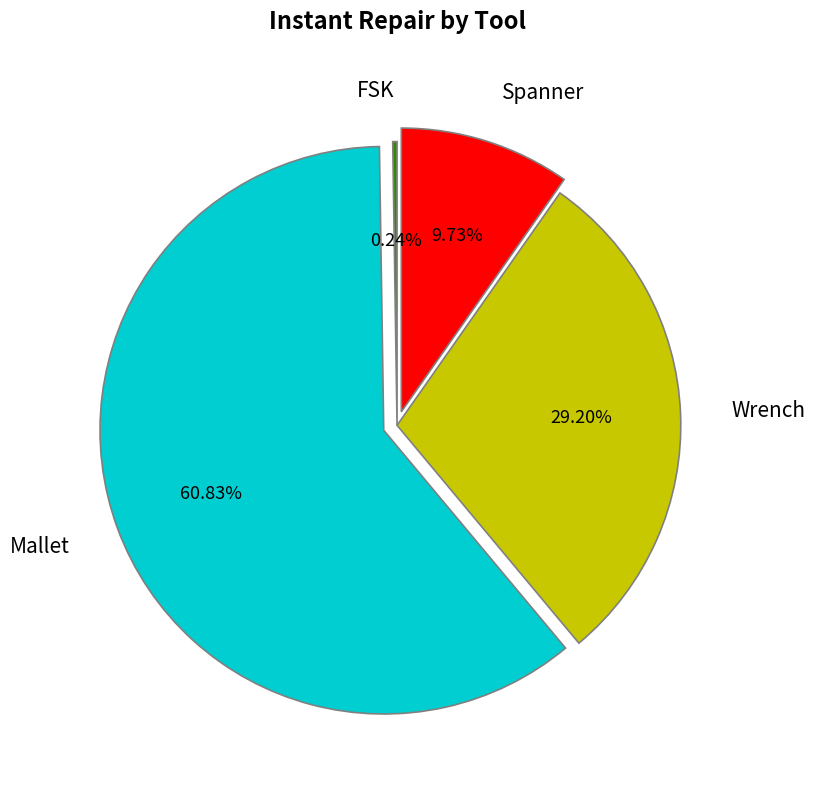

Between Mallet and Spanner, which is larger?

Mallet